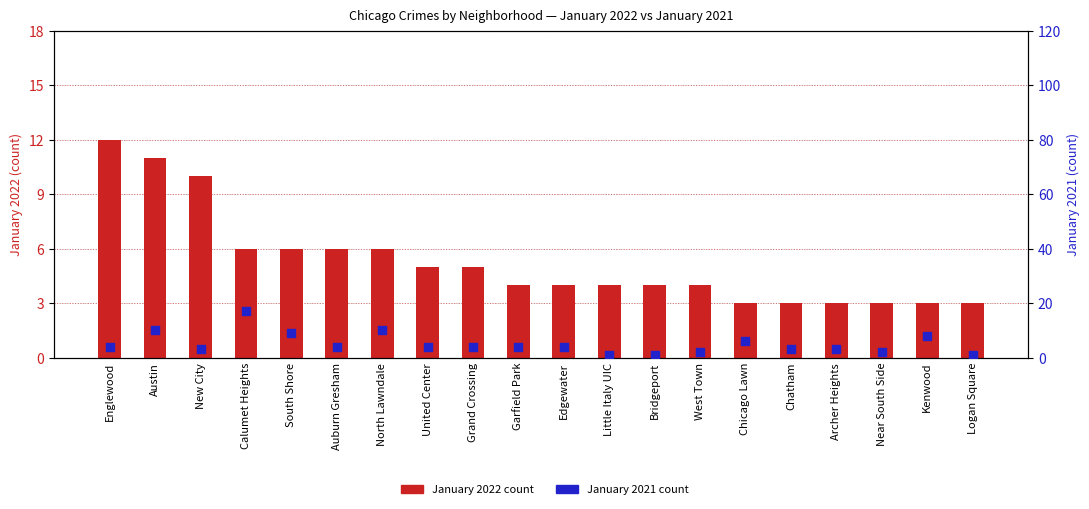

Which series has the largest total across all categories?

January 2022